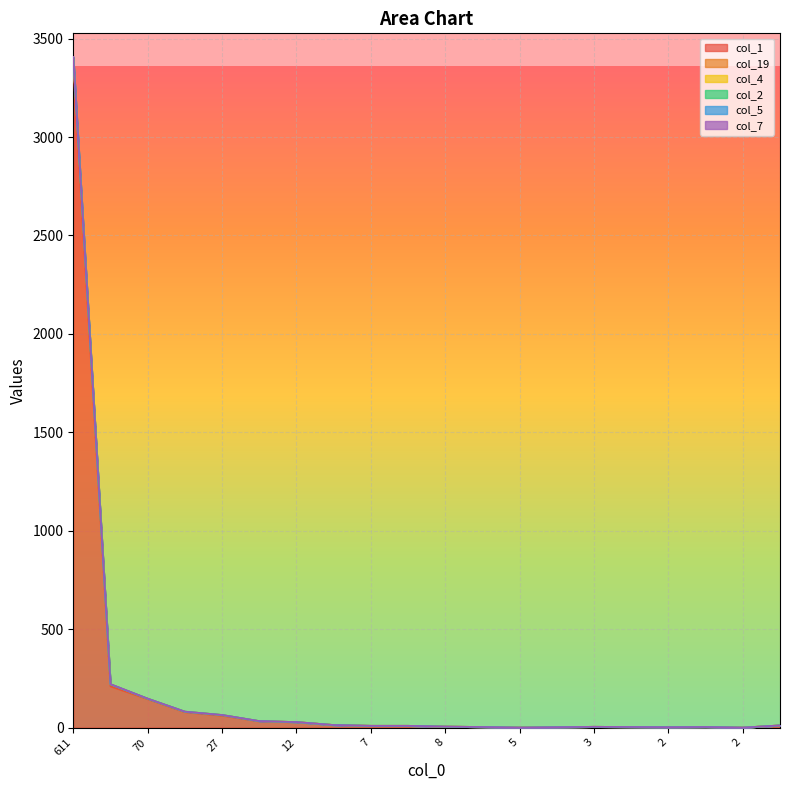

At which category is the sum across all series the highest?

611